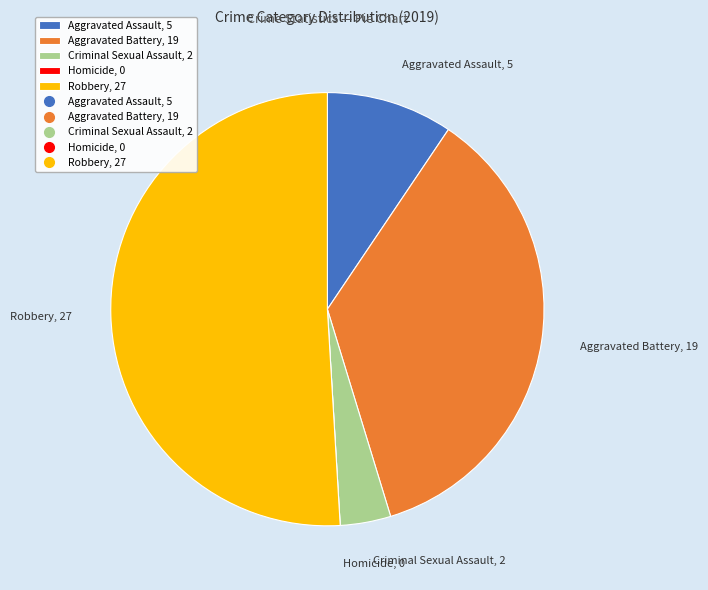

What is the ratio of the value at Aggravated Battery, 19 to the value at Criminal Sexual Assault, 2?

9.5